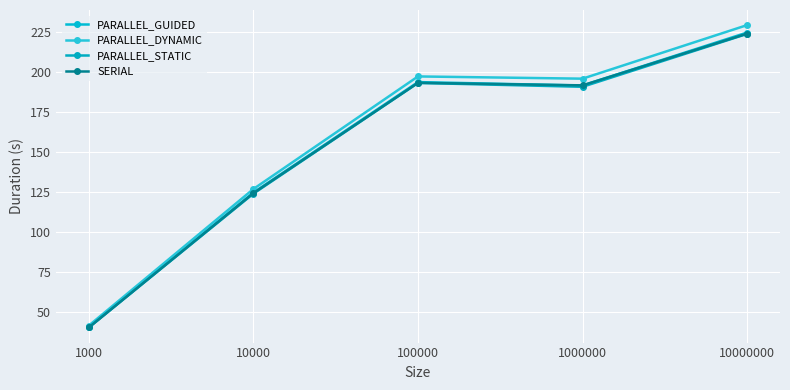

What is the spread (max minus min) of values at 1000?

1.2